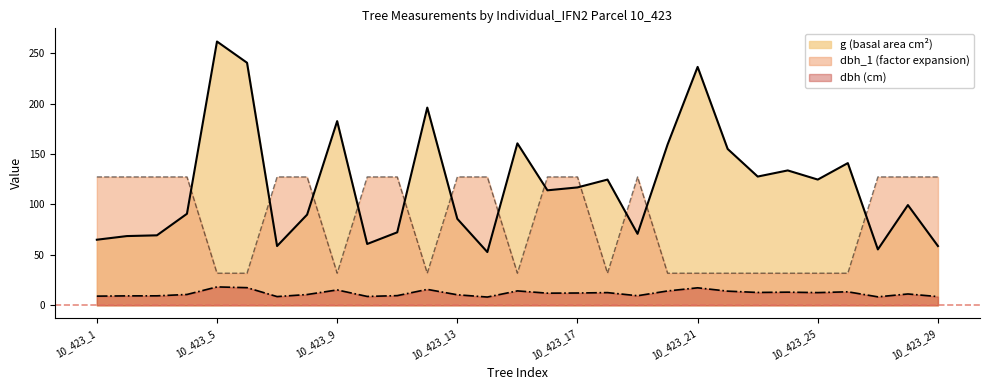

What is the spread (max minus min) of values at 10_423_17?

115.1